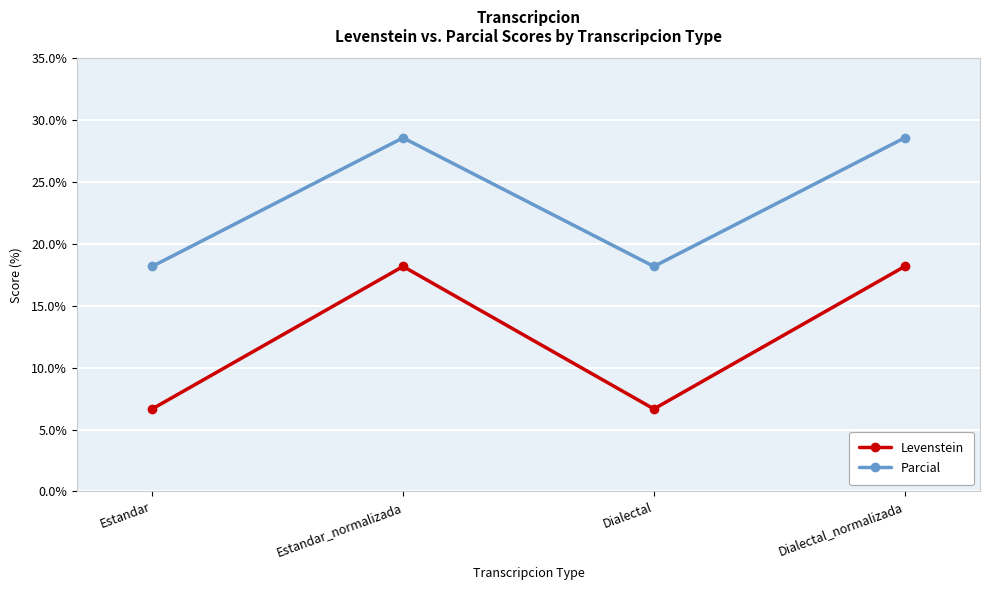

What value does the Parcial series have at Dialectal?

18.2